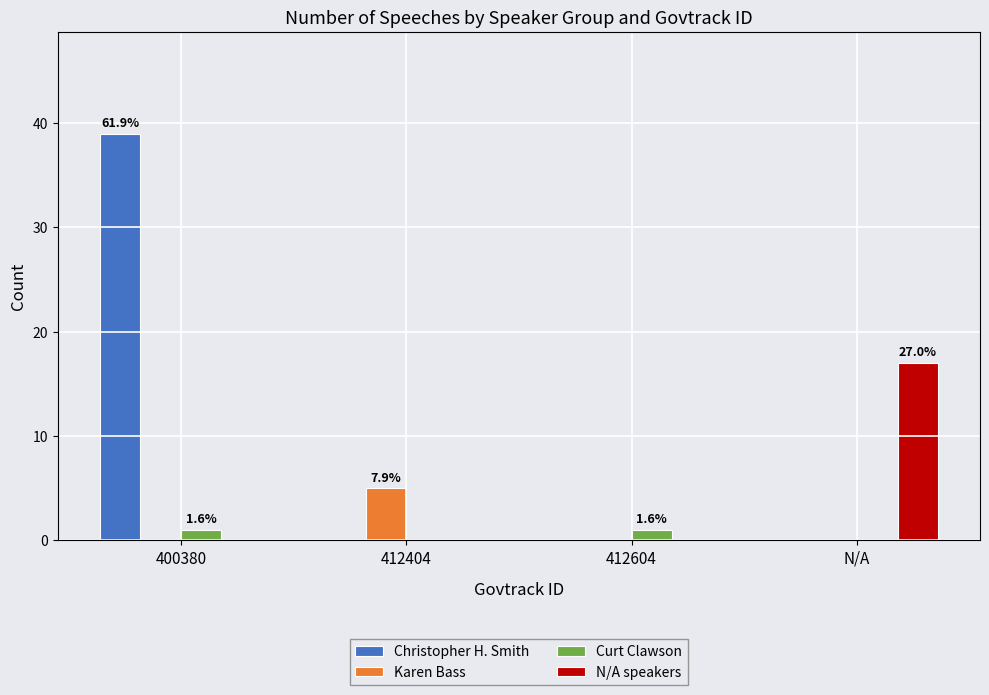

Between 400380 and 412404, which series saw the biggest shift?

Christopher H. Smith